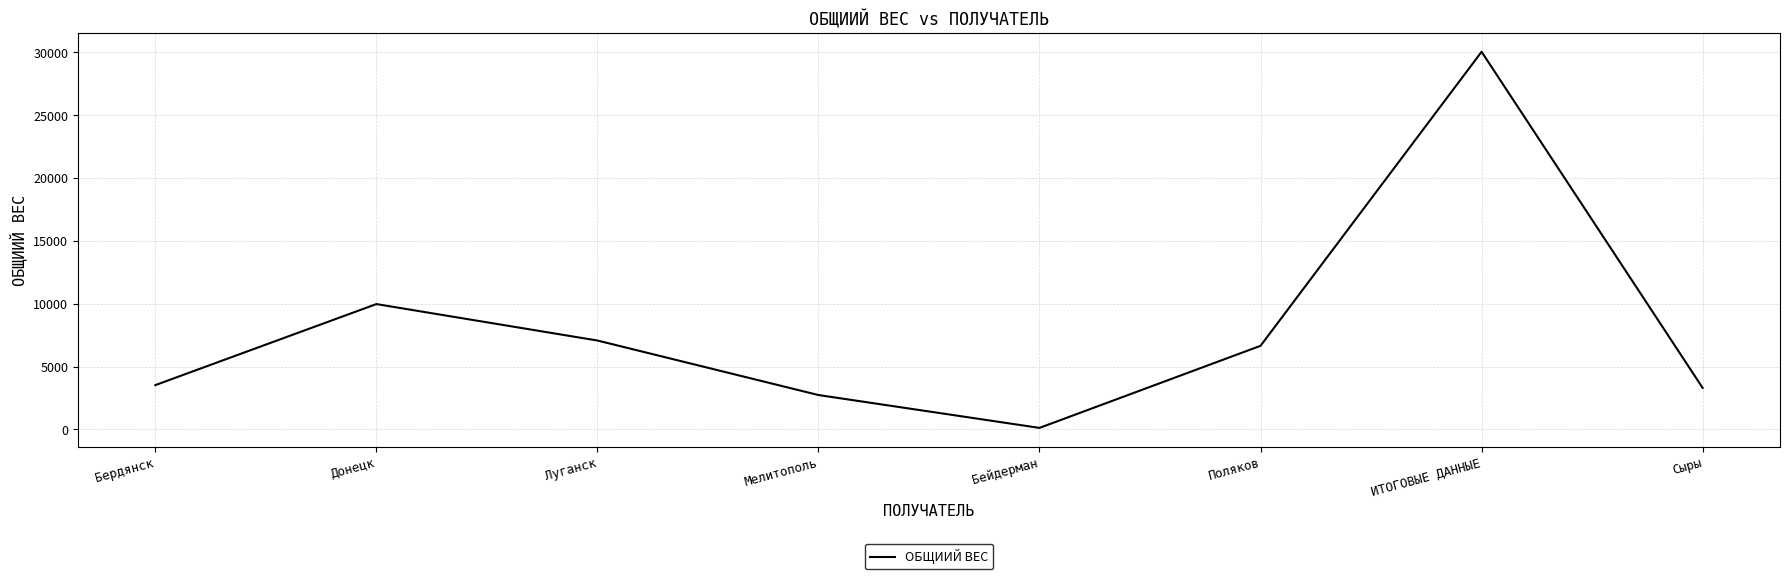

What is the change in value from Бердянск to Мелитополь?

-790